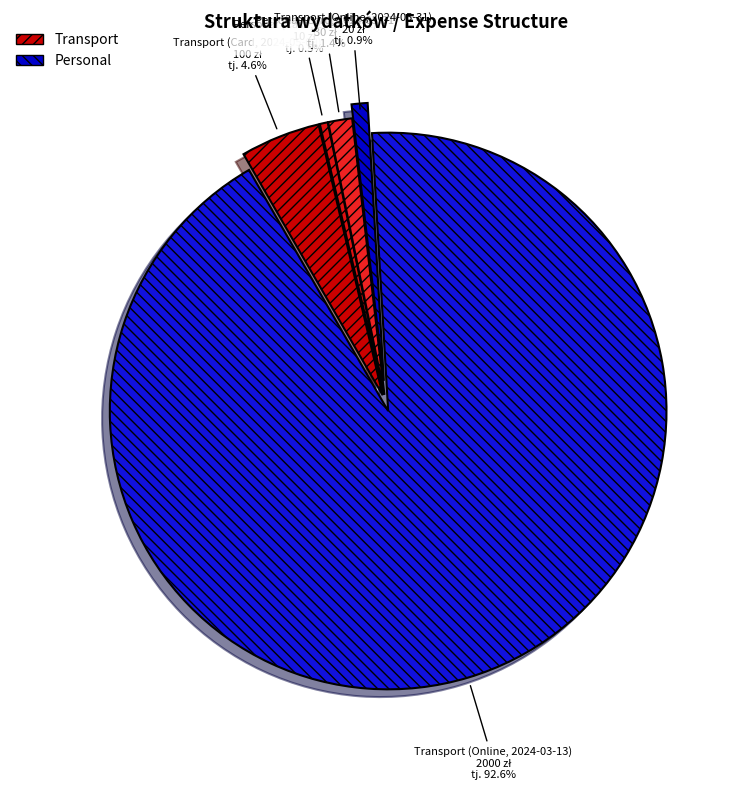

Rank the categories by value from highest to lowest.

Transport (Online, 2024-03-13), Transport (Card, 2024-05-09), Personal (Card, 2024-05-31), Transport (Online, 2024-05-31), Personal (Cash, 2024-05-31)